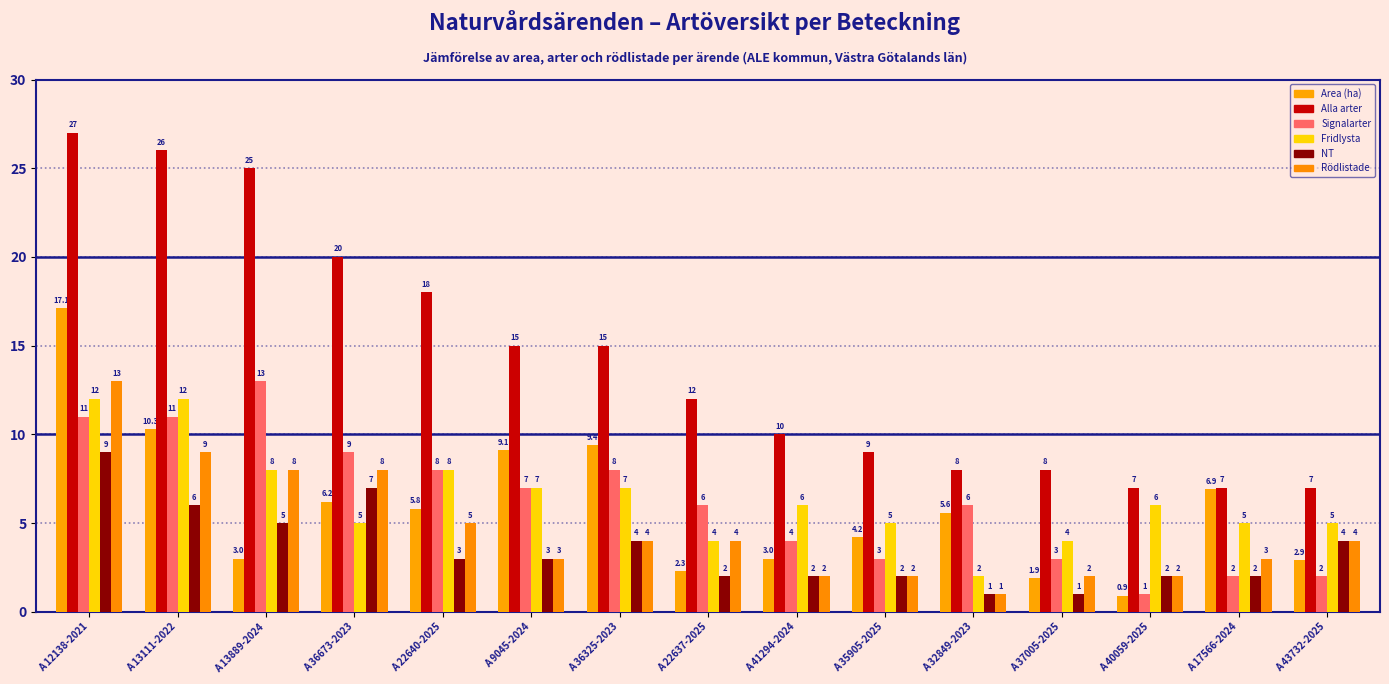

Does the chart contain any negative values?

No